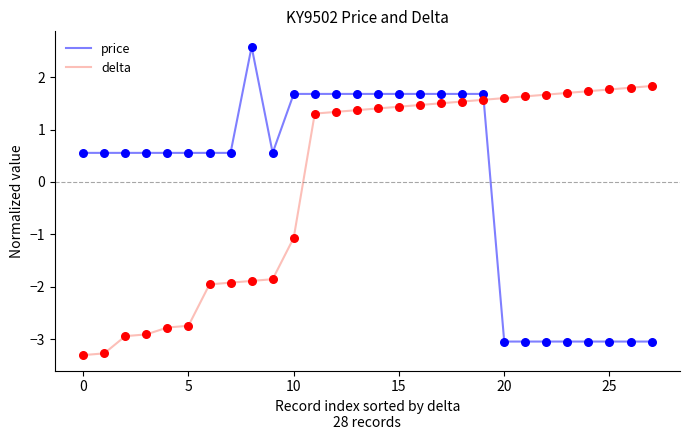

Rank the series by their maximum value, from highest to lowest.

price, delta